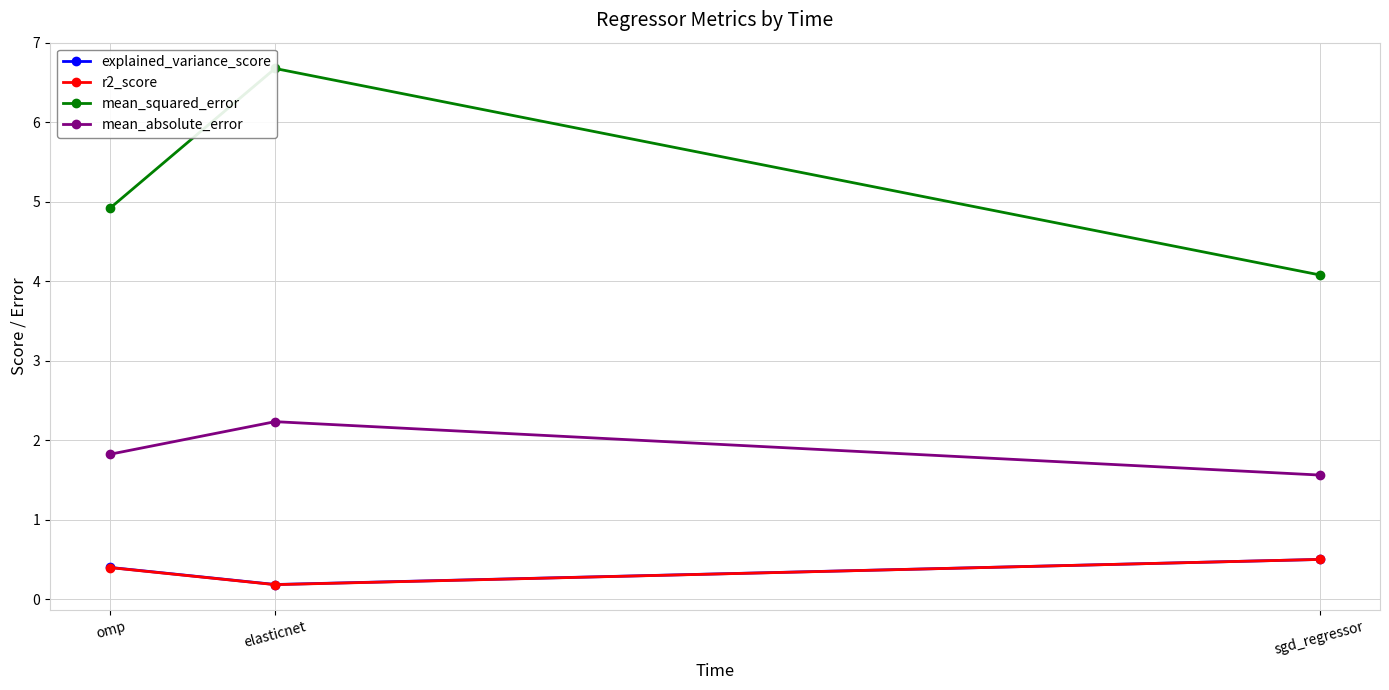

What is the sum of all mean_squared_error values?

15.7